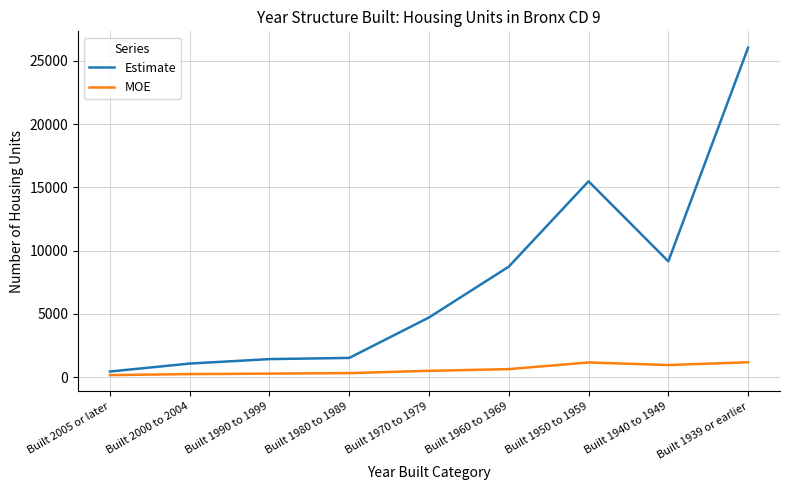

What is the difference between the maximum and minimum values in the MOE series?

1015